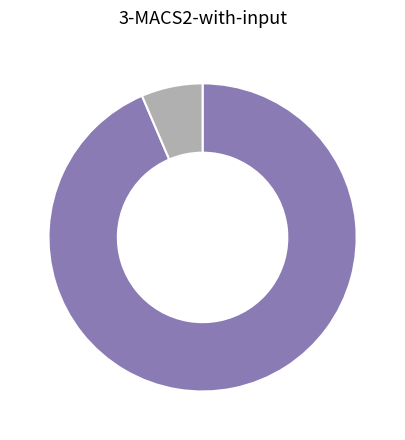

Count the number of slices in the pie.

2